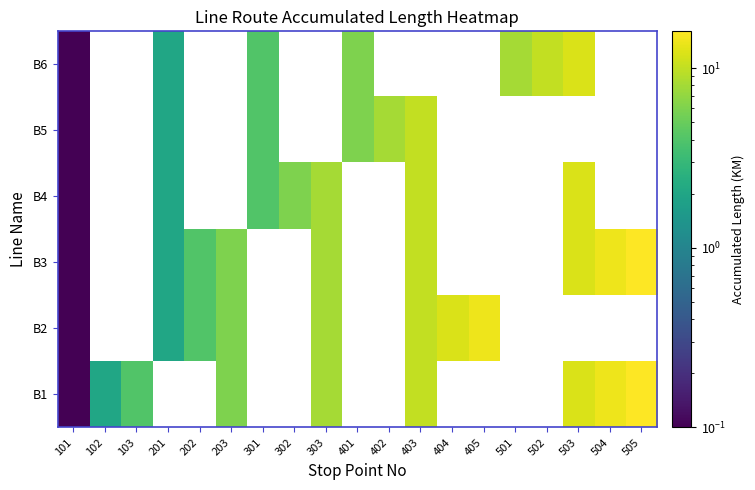

Is the value of B6 at 504 greater than the value of B2 at 202?

No